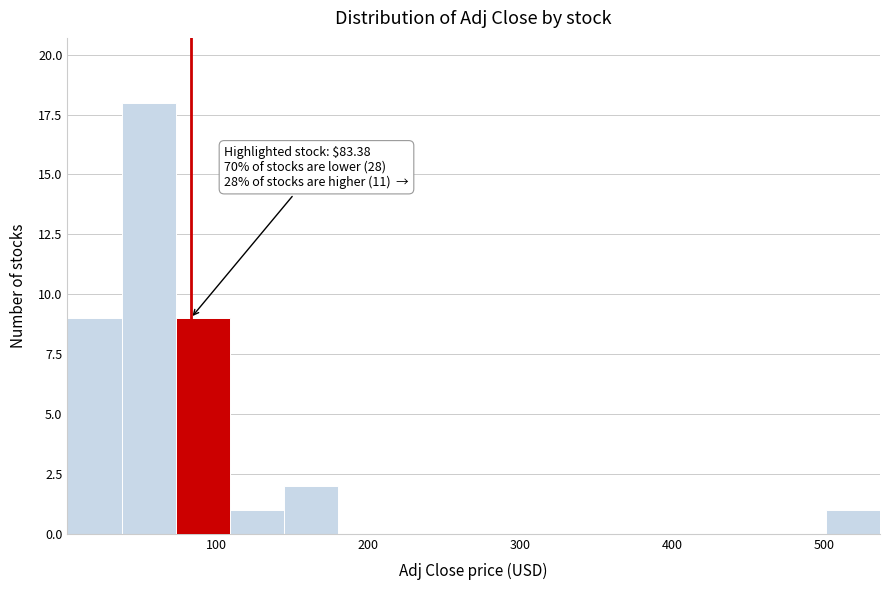

Read against the x-axis, roughly where is the centre of the tallest bar?

60